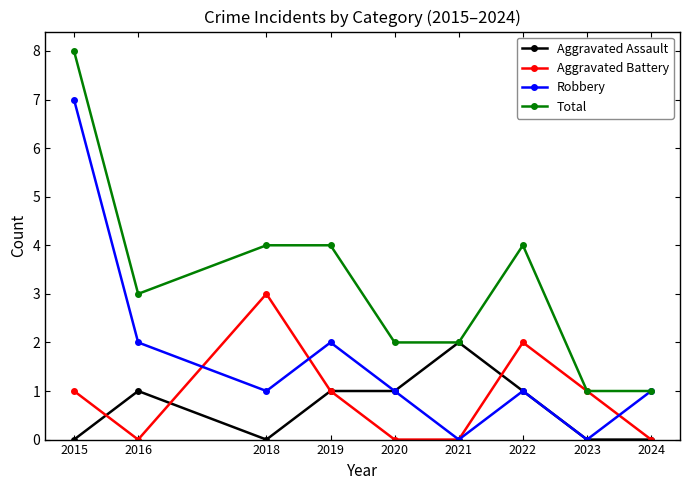

Rank the series by their maximum value, from lowest to highest.

Aggravated Assault, Aggravated Battery, Robbery, Total